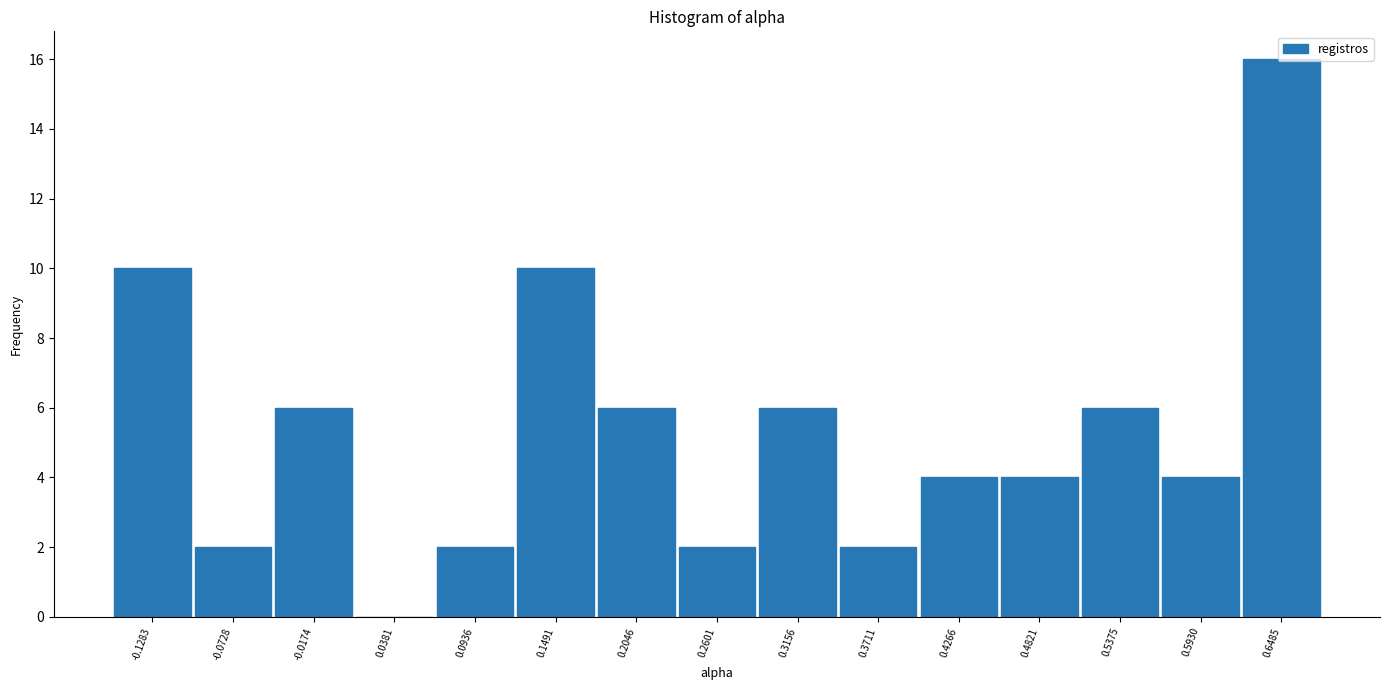

What is the greatest value displayed?

16